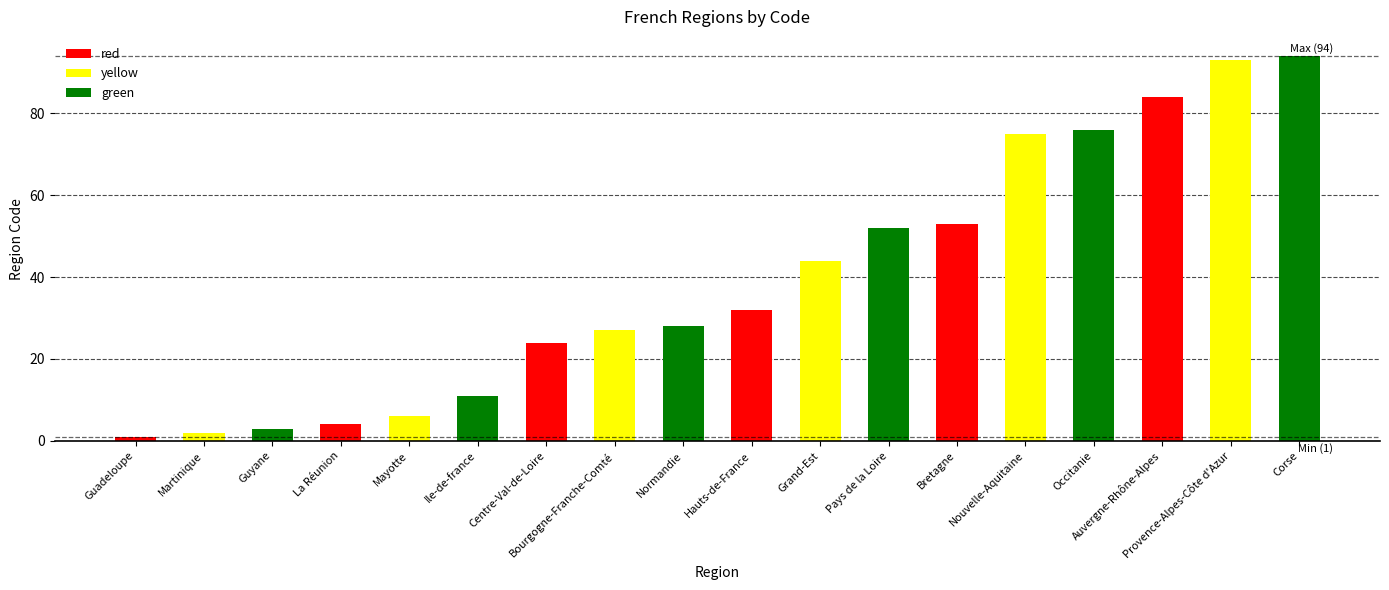

Approximately how many times larger is the value at Nouvelle-Aquitaine compared to Mayotte?

12.5